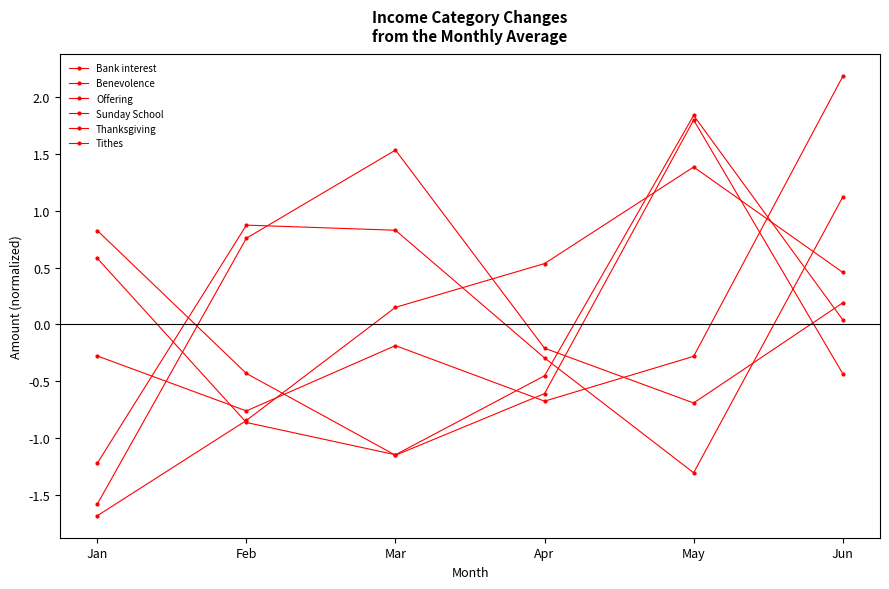

What is the total value across all series at Jan?

-3.4